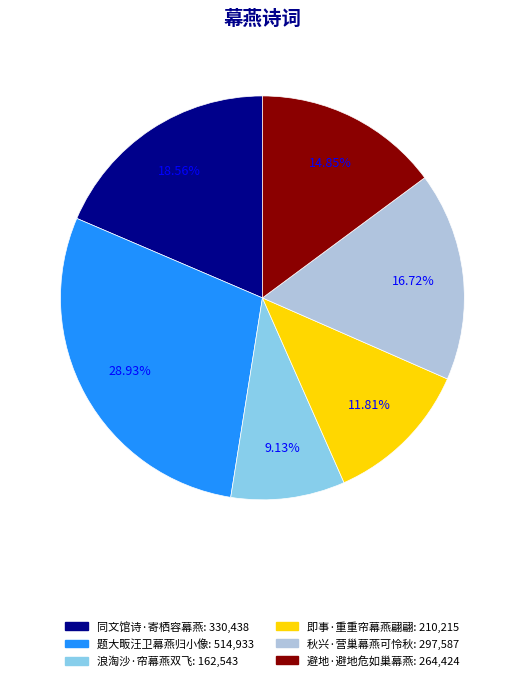

Is there any slice that represents more than half of the pie?

No